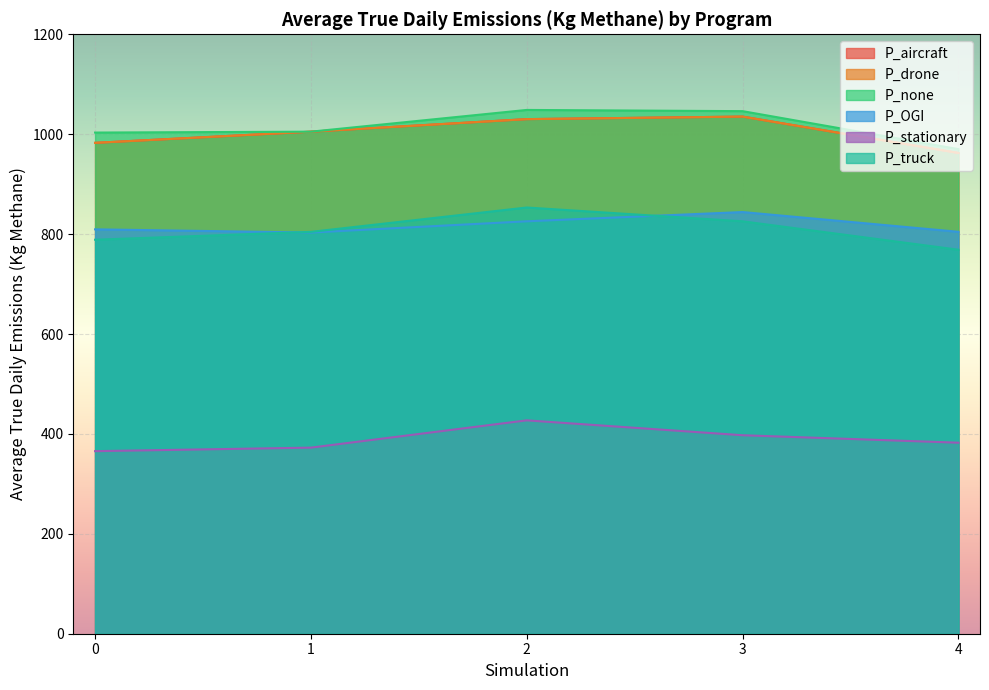

Is the value of P_aircraft at 0 greater than the value of P_truck at 3?

Yes